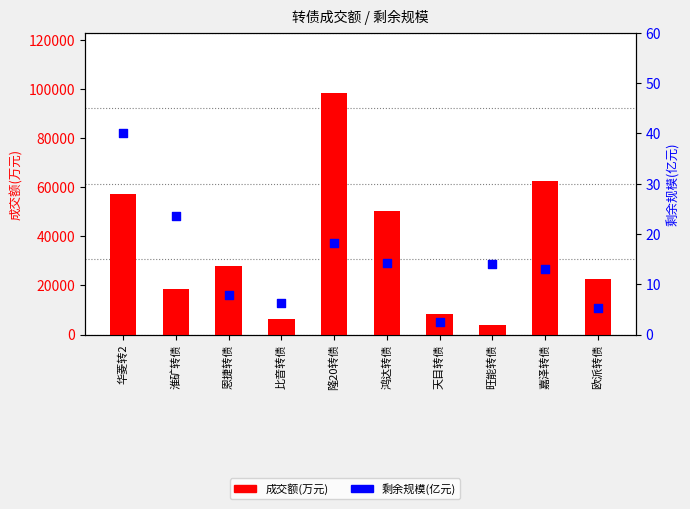

At how many categories does at least one series exceed 14218?

7